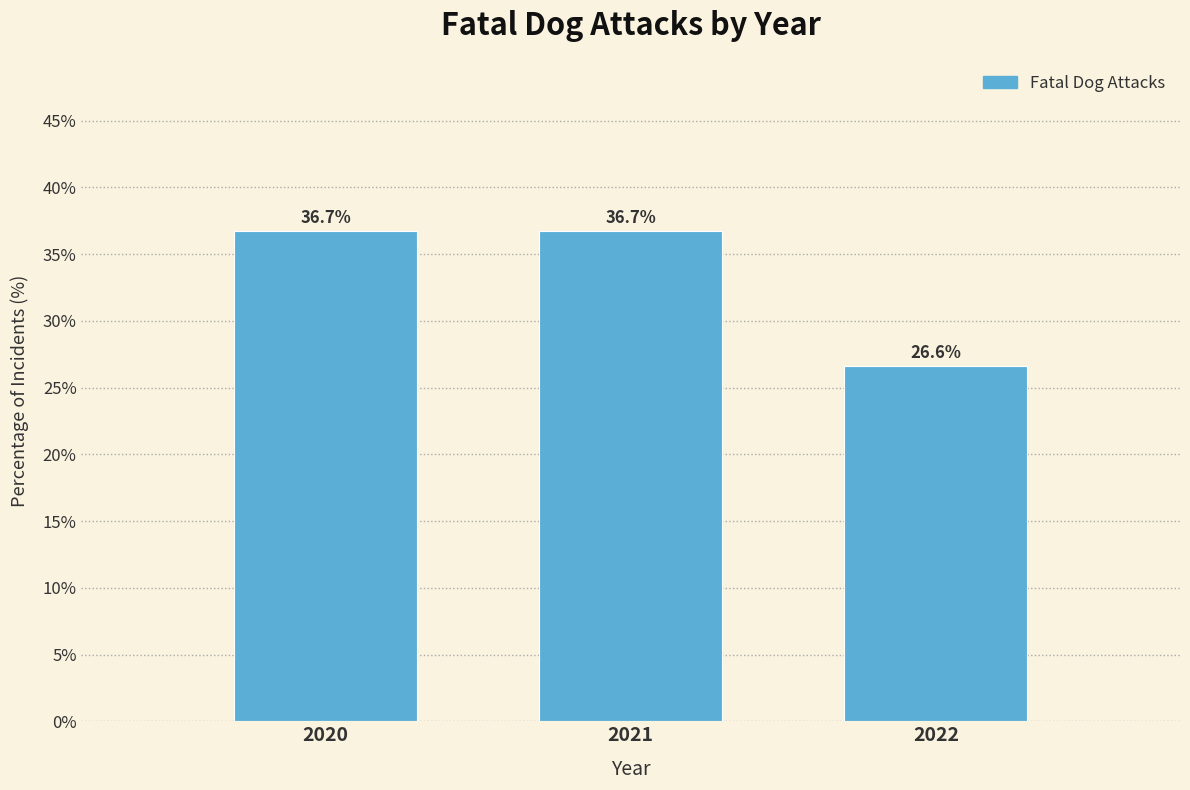

Reading left to right, list all the values displayed in this chart.

36.7	36.7	26.6